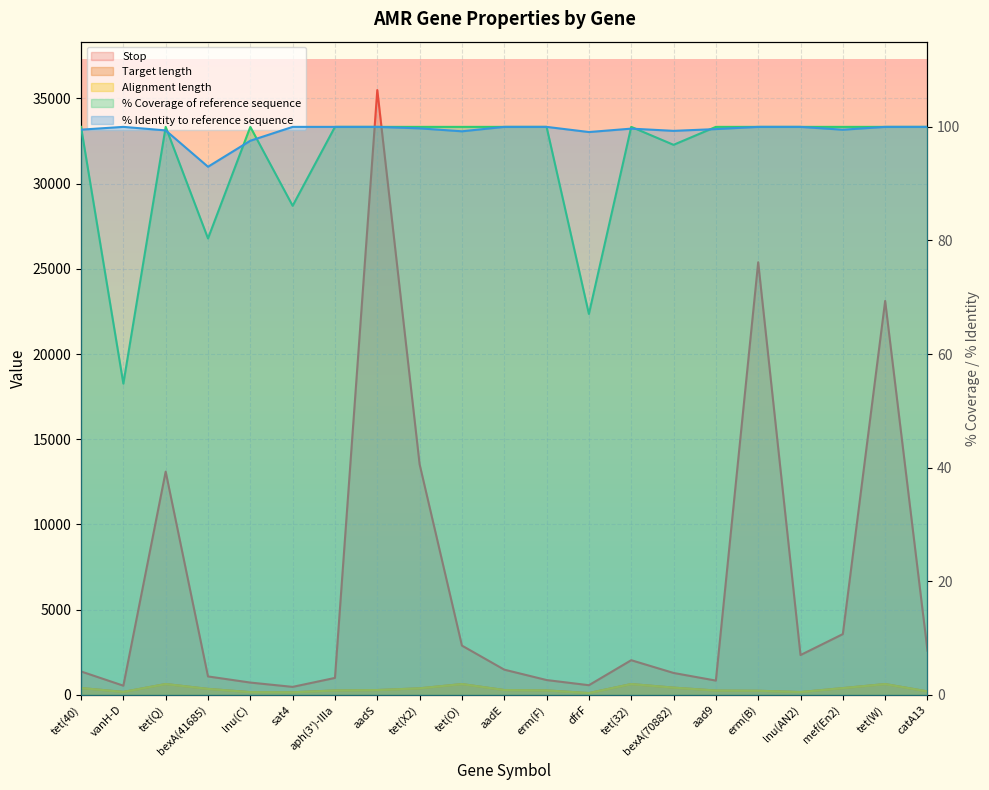

At how many categories does at least one series exceed 7530?

5